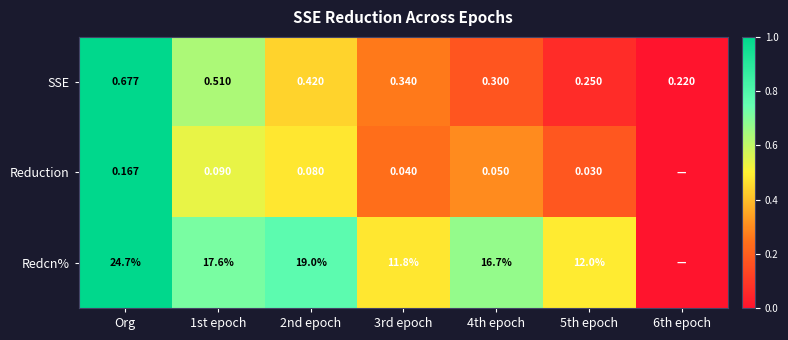

At 4th epoch, list the series in order from largest to smallest.

Redcn%, SSE, Reduction